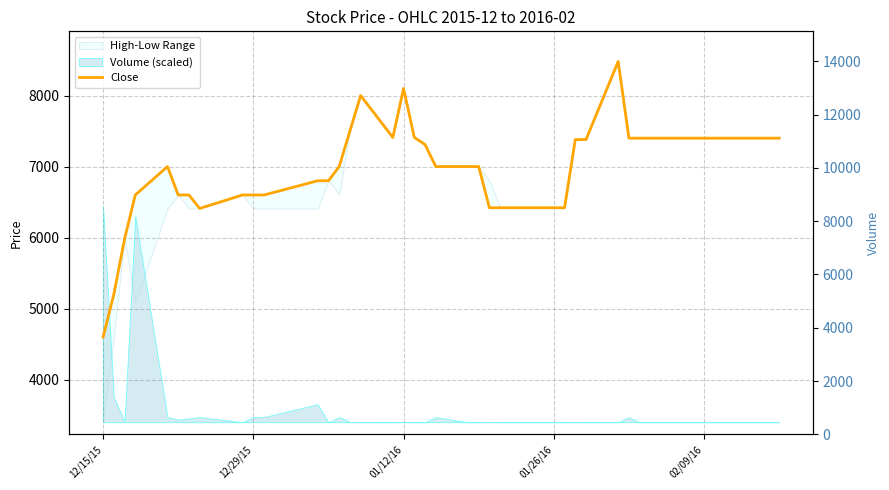

Which label corresponds to the smallest value in the chart?

12/15/15